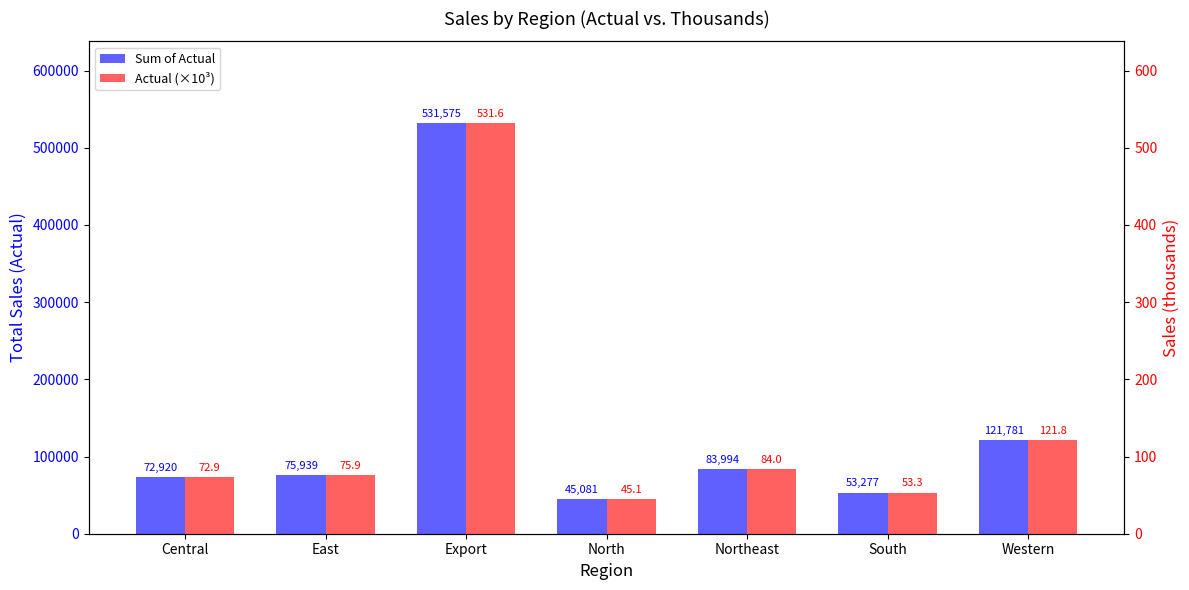

Read the Actual (×10³) value at South.

53.3